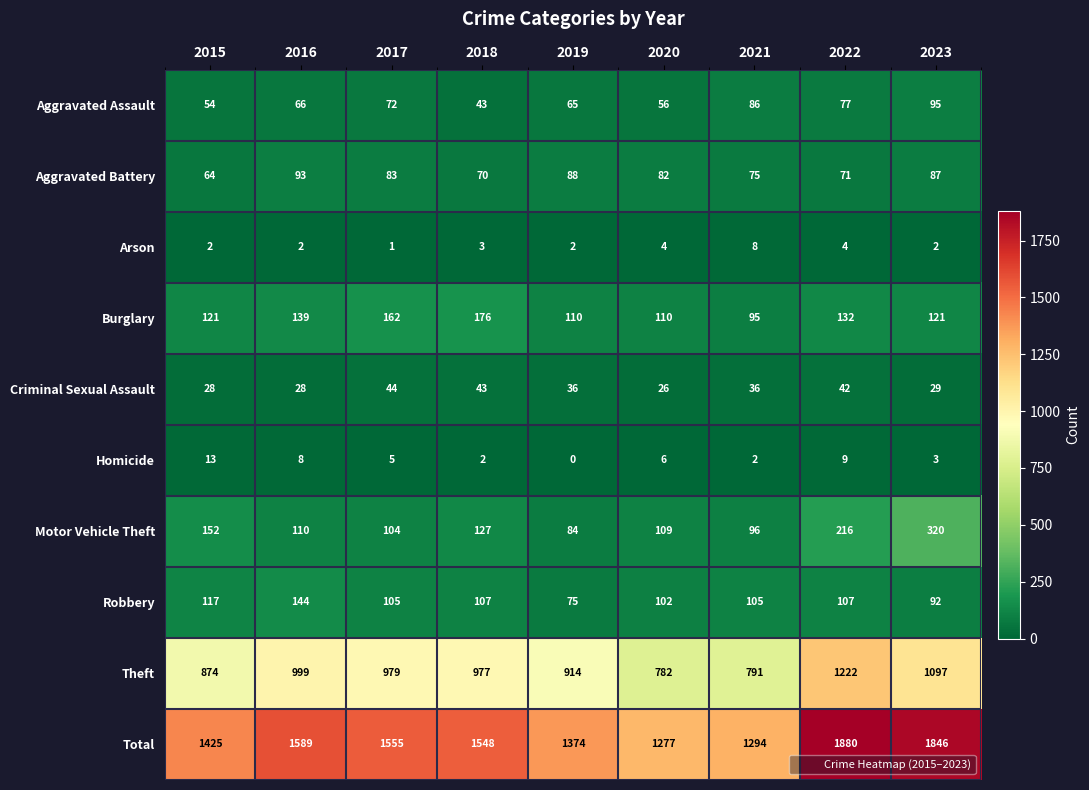

Which series has the largest total across all categories?

Total